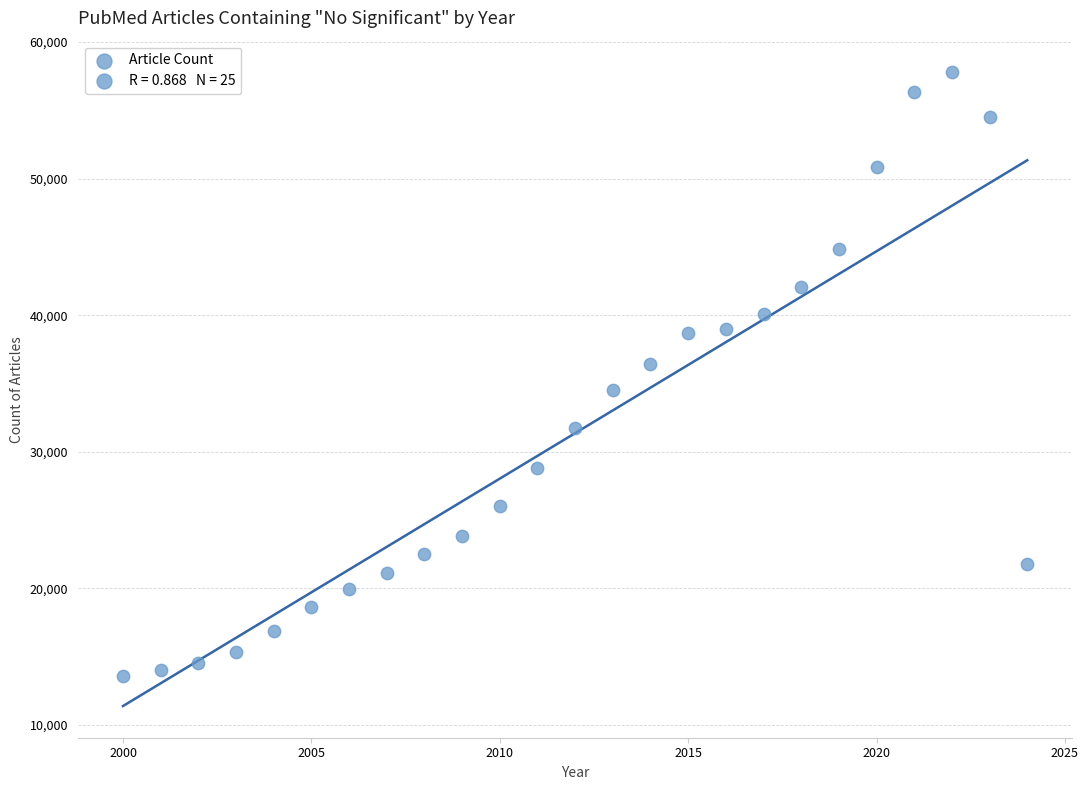

What is the range of X values (max minus min)?

24